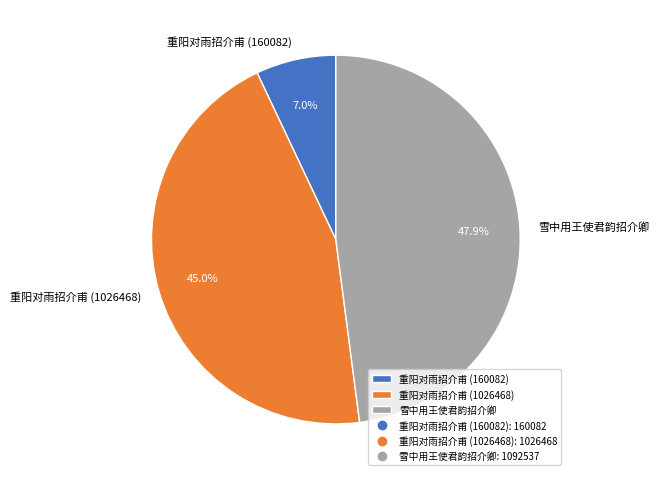

How many segments does this pie chart have?

3